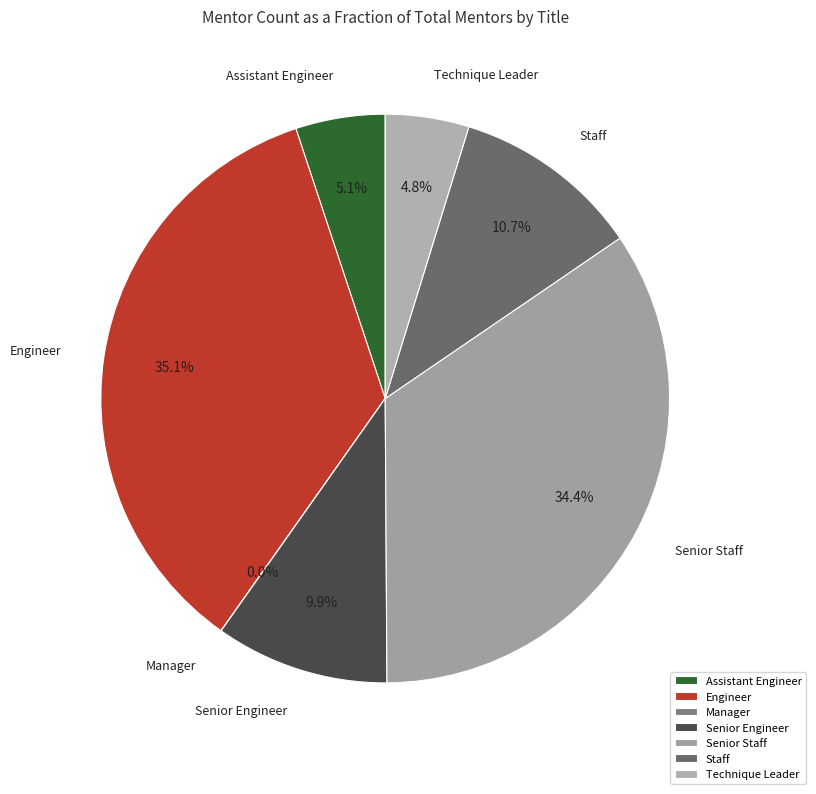

Between Technique Leader and Senior Staff, which is larger?

Senior Staff